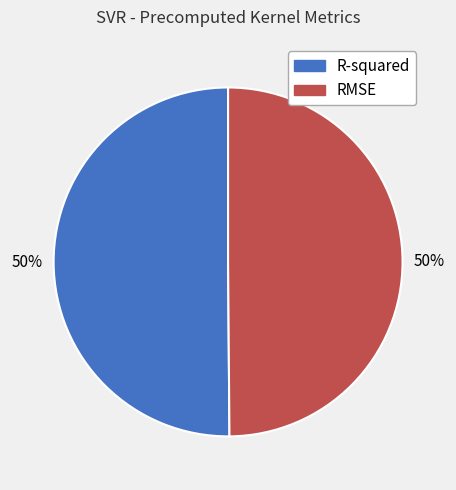

To the nearest percent, what is the average slice percentage?

50%